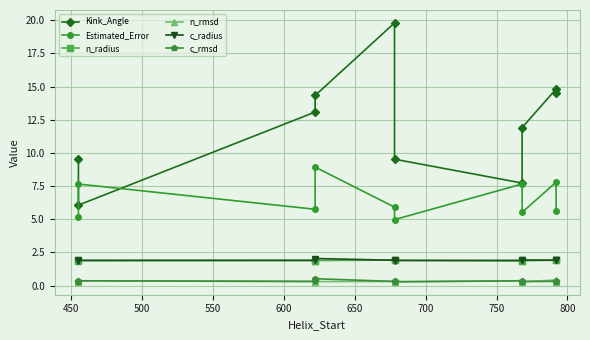

True or false: n_radius and Estimated_Error intersect in this chart.

False